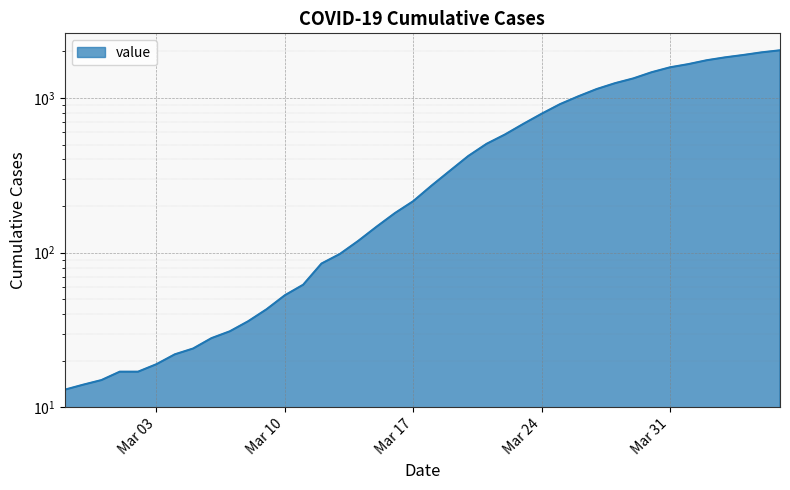

Count the number of categories in the chart.

40